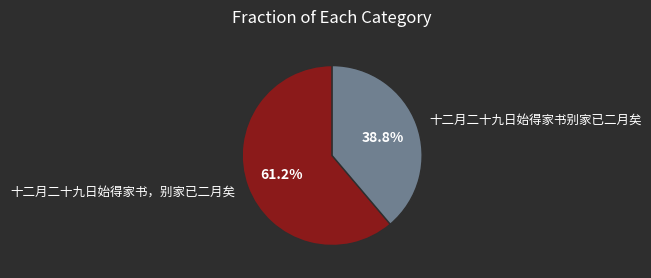

Is there any slice that represents more than half of the pie?

Yes